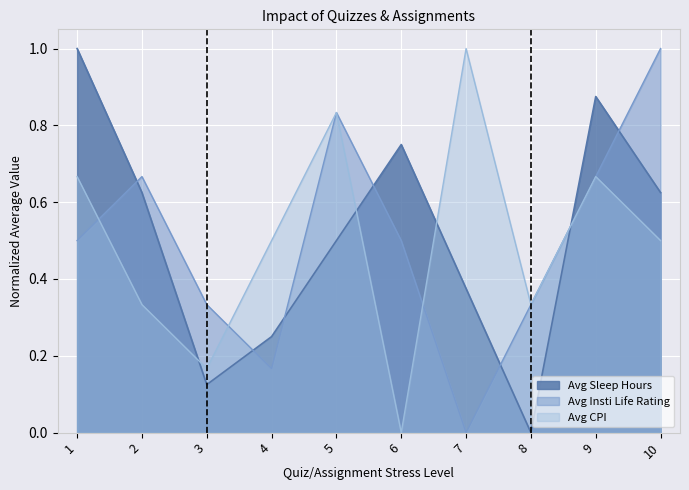

The value of Avg Insti Life Rating at 3 is 0.3. True or false?

True